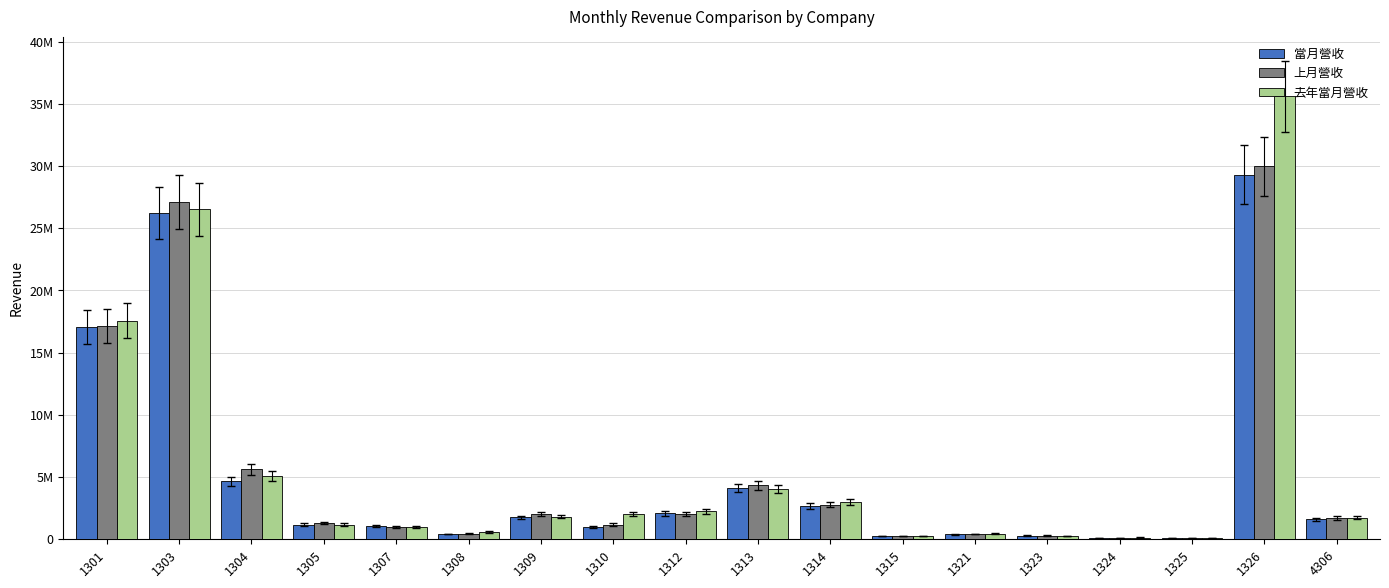

Reading left to right, transcribe all the data shown in this chart.

當月營收: 17039597	26209539	4661686	1178772	1095341	422244	1763333	989264	2074559	4095471	2675687	250567	407462	292467	122500	120921	29307203	1611607
上月營收: 17153480	27086411	5630348	1314360	1023209	462861	2003900	1180383	2041654	4331504	2782922	271327	425663	295931	112001	74300	29964048	1718975
去年當月營收: 17556100	26526215	5102128	1187528	984710	581679	1829005	2050356	2245847	4075495	2964454	269553	432027	278022	134001	95389	35616621	1734403